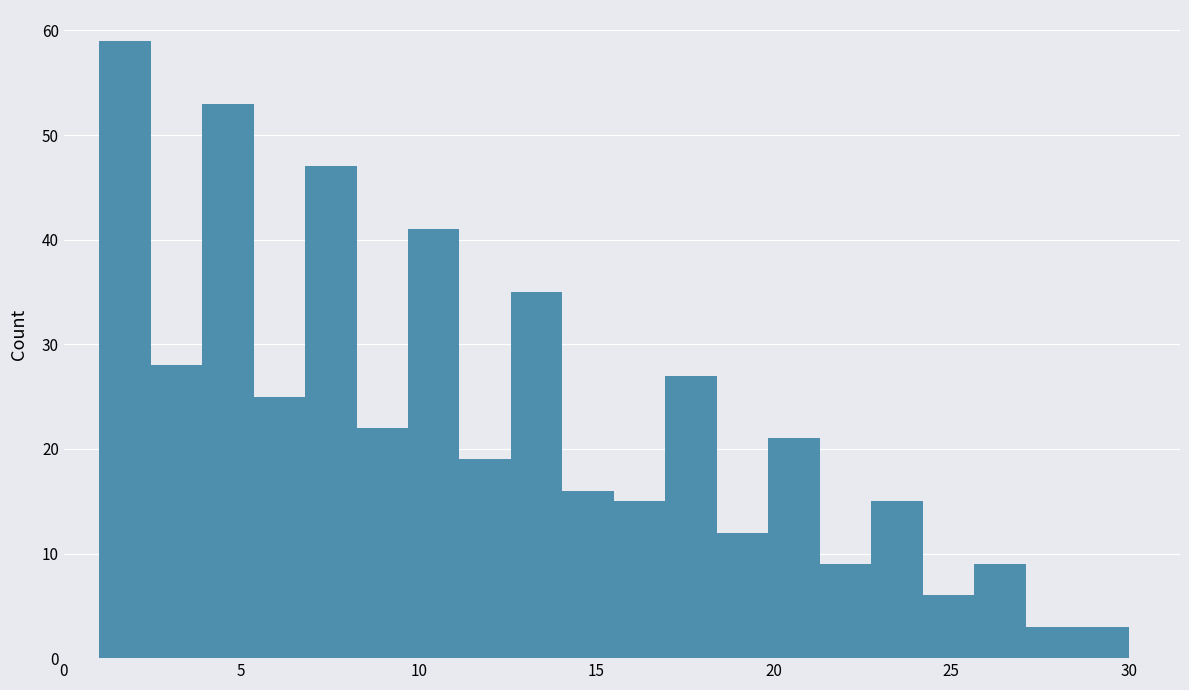

Around what value on the x-axis is the tallest bar? Give the approximate position of its centre, as read against the axis.

1.5